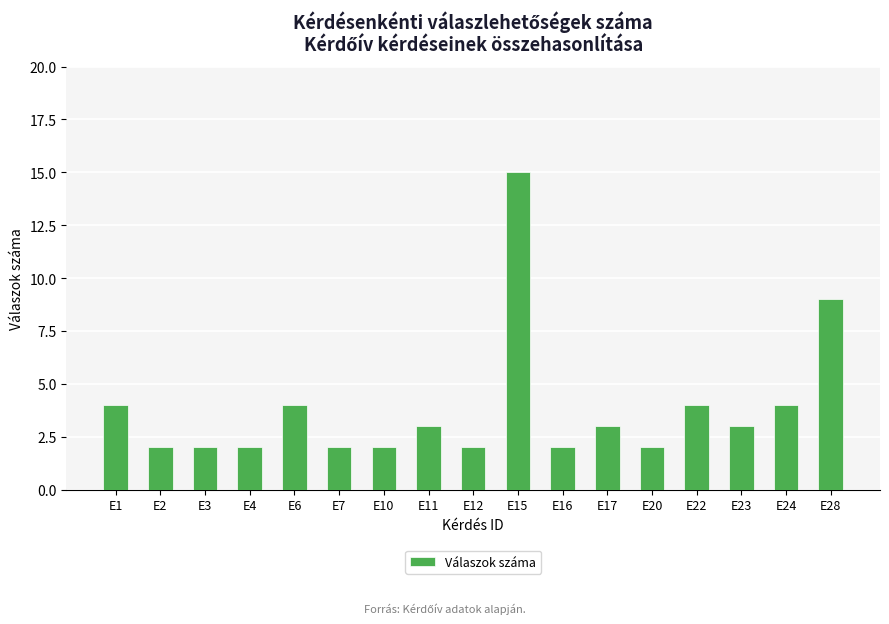

At which category does the chart reach its peak across all series?

E15